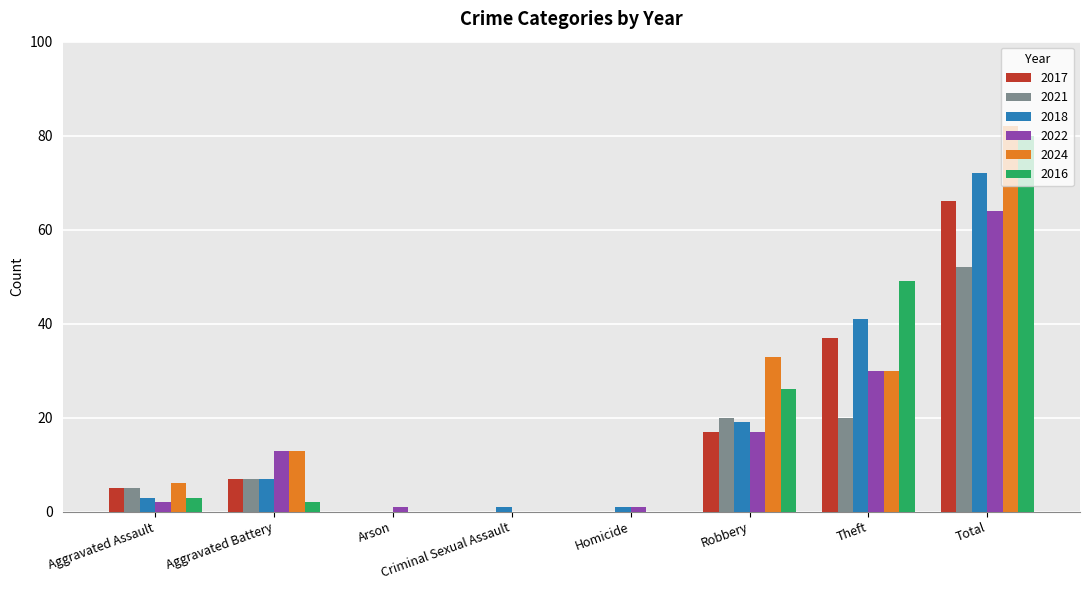

What is the approximate value of 2024 at Robbery, to the nearest 10?

30